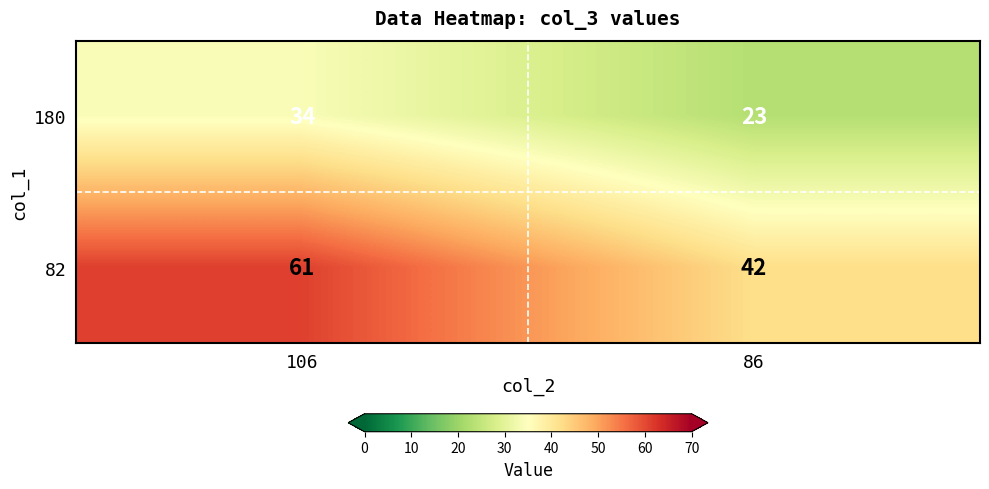

Between 106 and 86, which series saw the biggest shift?

82